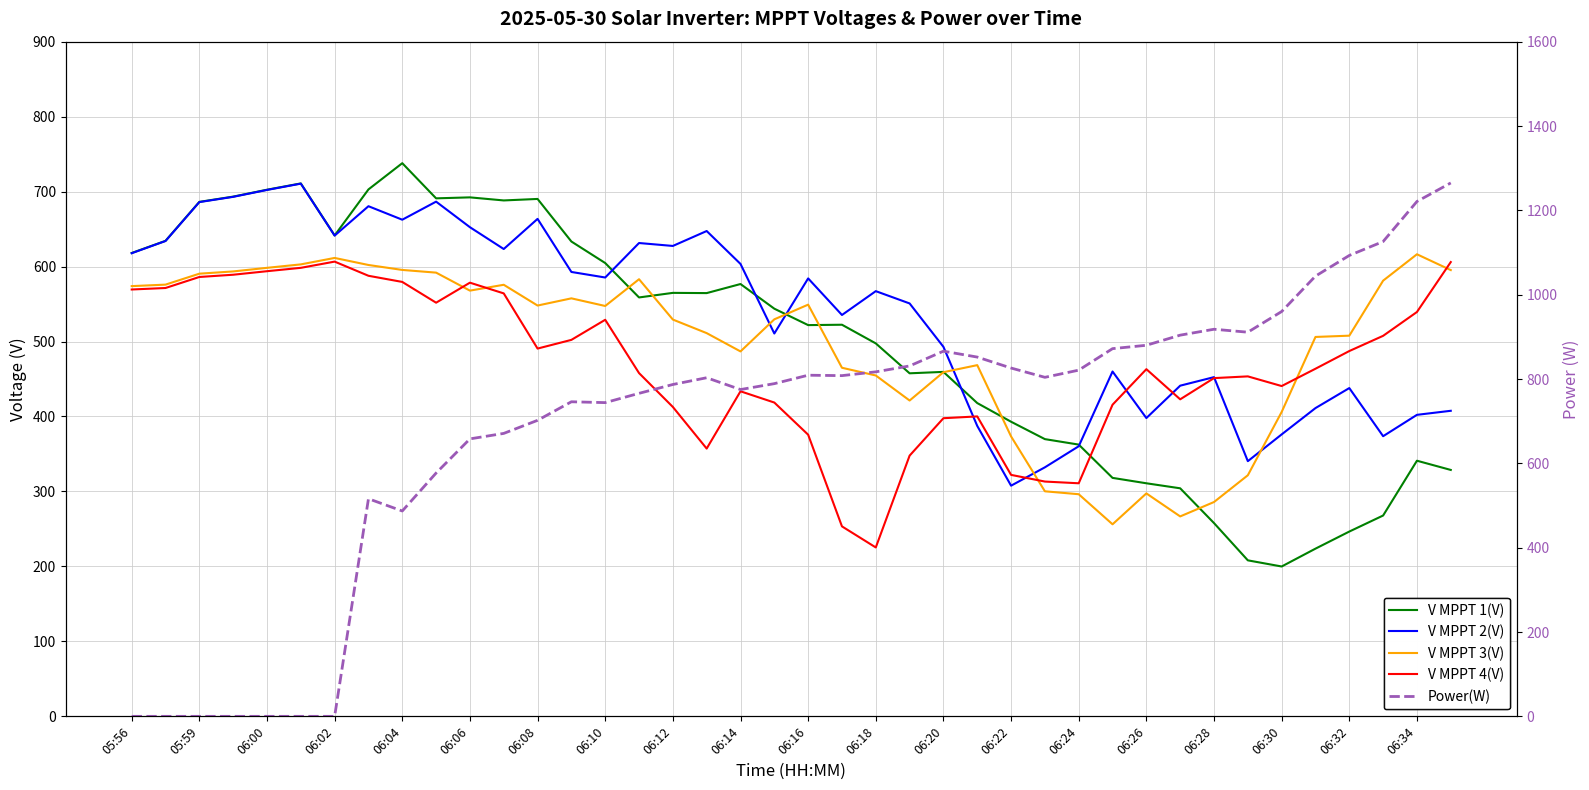

Which series ends up on top after the final intersection of V MPPT 2(V) and V MPPT 4(V)?

V MPPT 4(V)